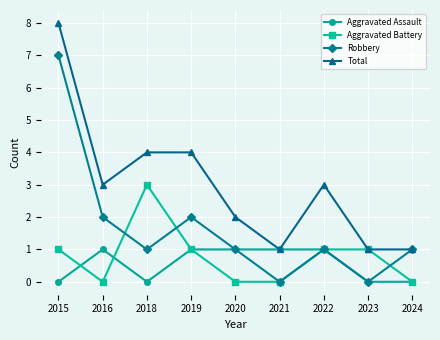

What is the value of the Robbery point at the 3rd from the left?

1